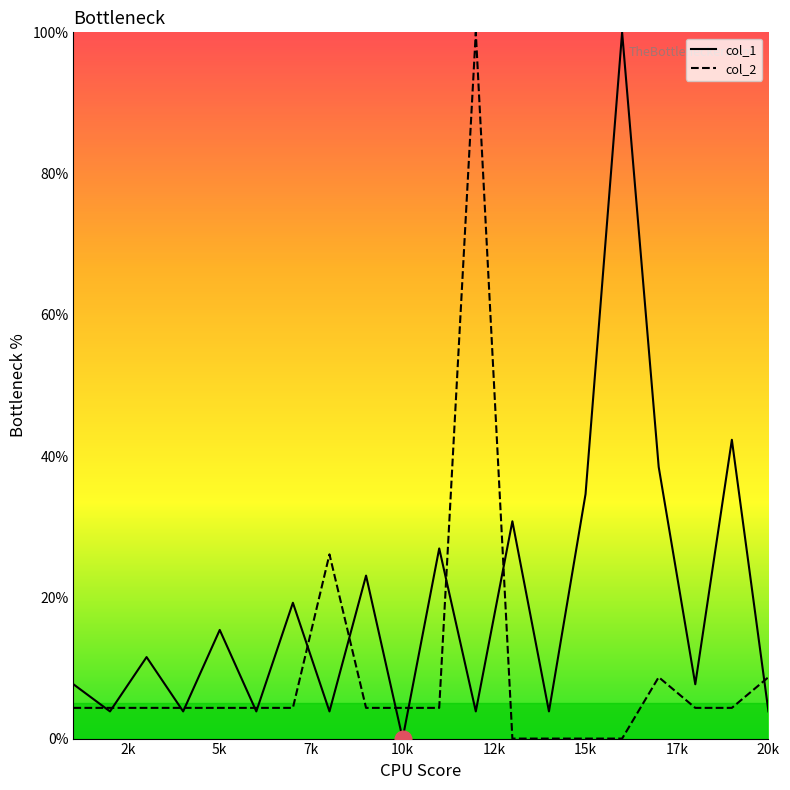

Which series has the largest total across all categories?

col_1